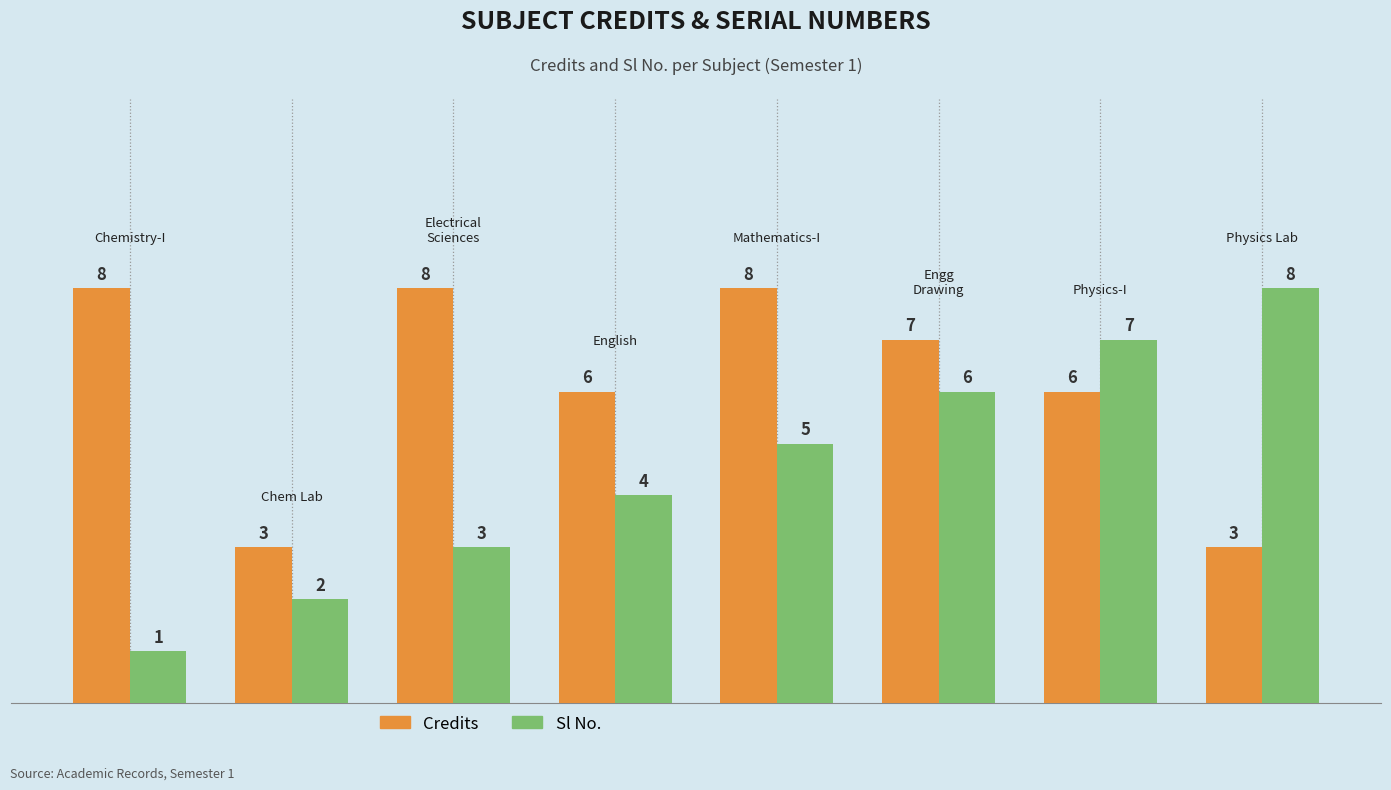

What is the difference between the second highest and minimum values in the Sl No. series?

6